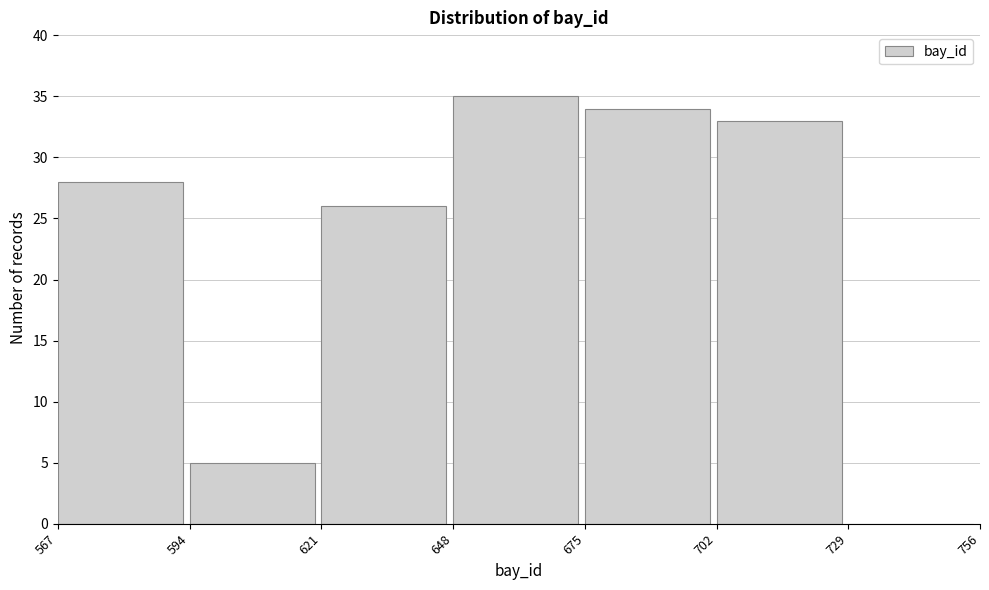

Reading right to left, what are all the values shown in this chart?

729=0	702=33	675=34	648=35	621=26	594=5	567=28